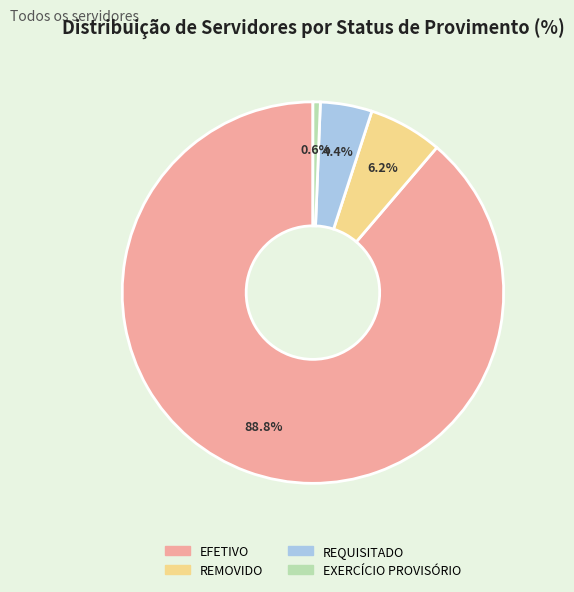

Which slice represents more than half of the pie?

EFETIVO